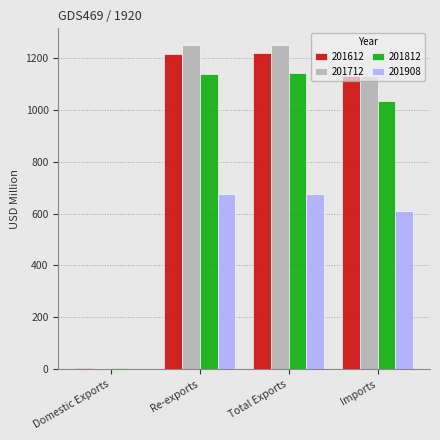

What is the sum of the 201612 values at Re-exports and Imports?

2345.8